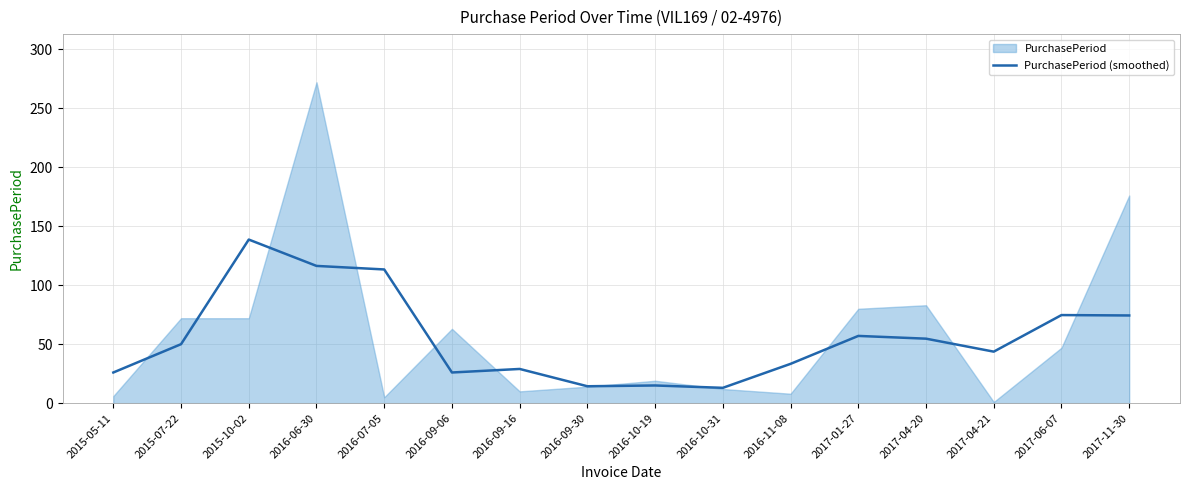

What is the lowest value of the PurchasePeriod (smoothed) series?

13.0